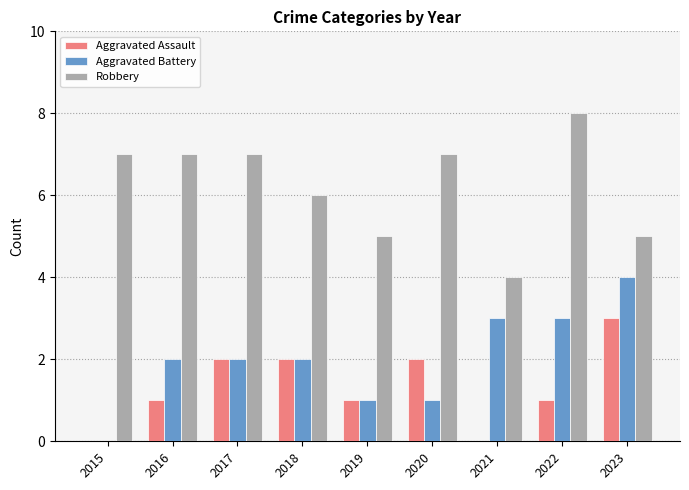

Is it true that Aggravated Battery equals 2 at 2017?

True